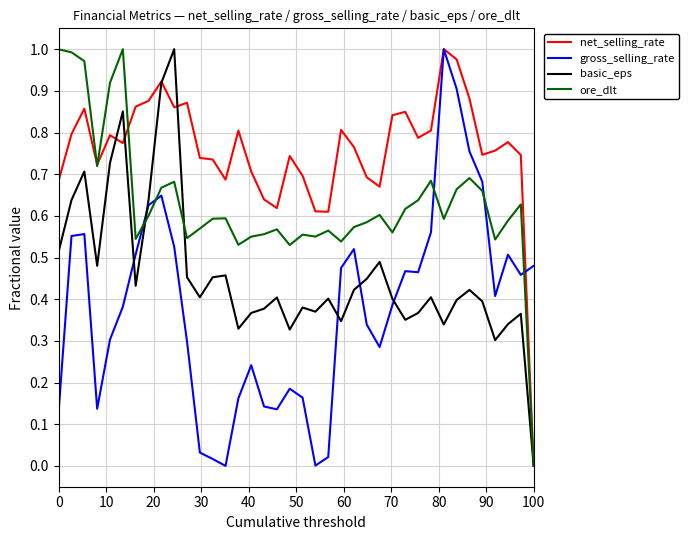

How many lines are shown in the chart?

4